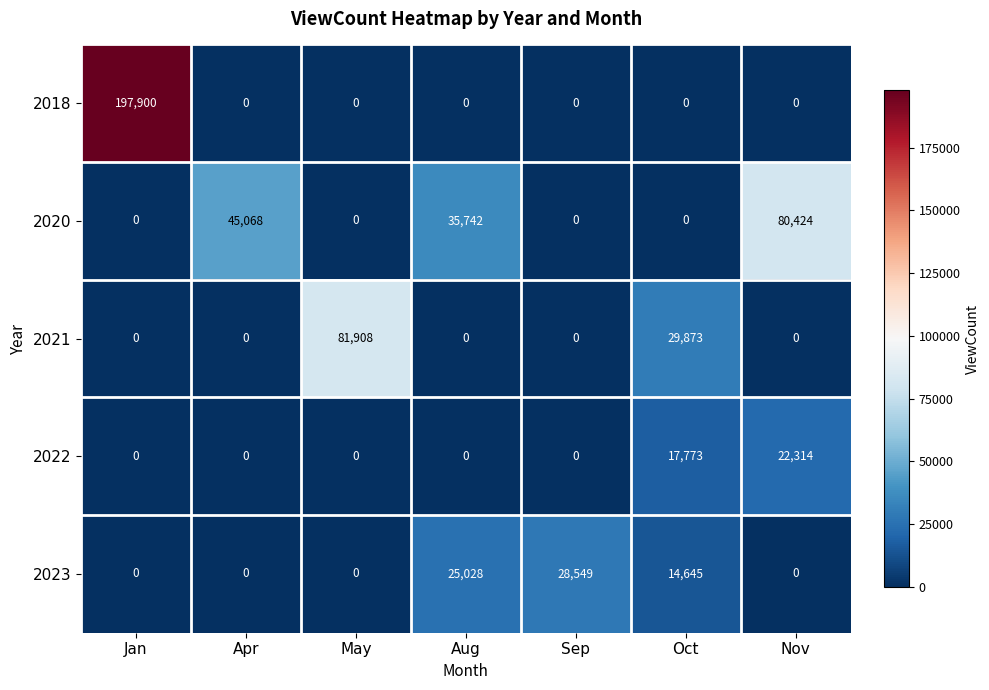

How many categories are shown in the chart?

7